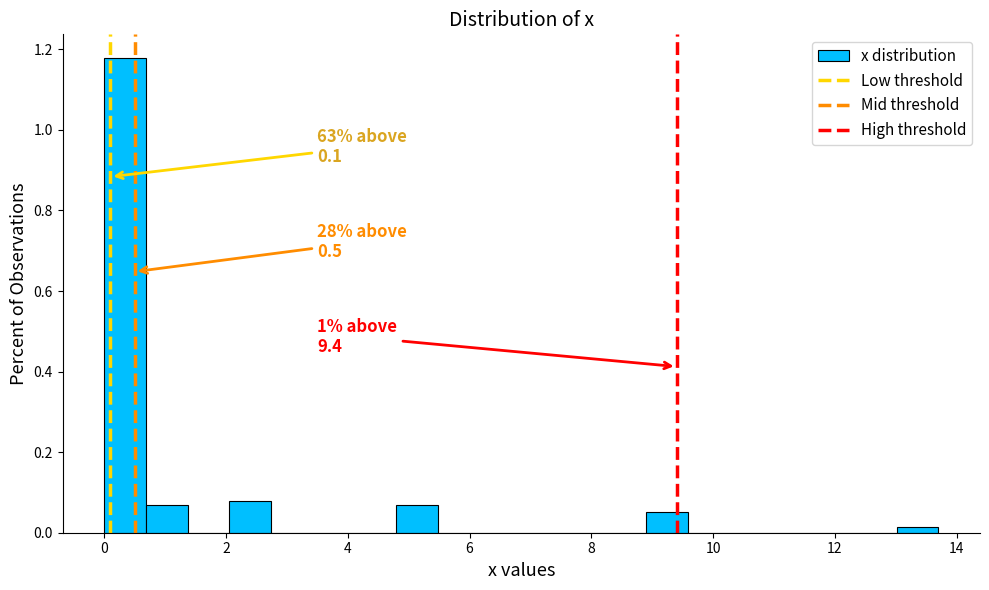

Around what value on the x-axis is the tallest bar? Give the approximate position of its centre, as read against the axis.

0.4